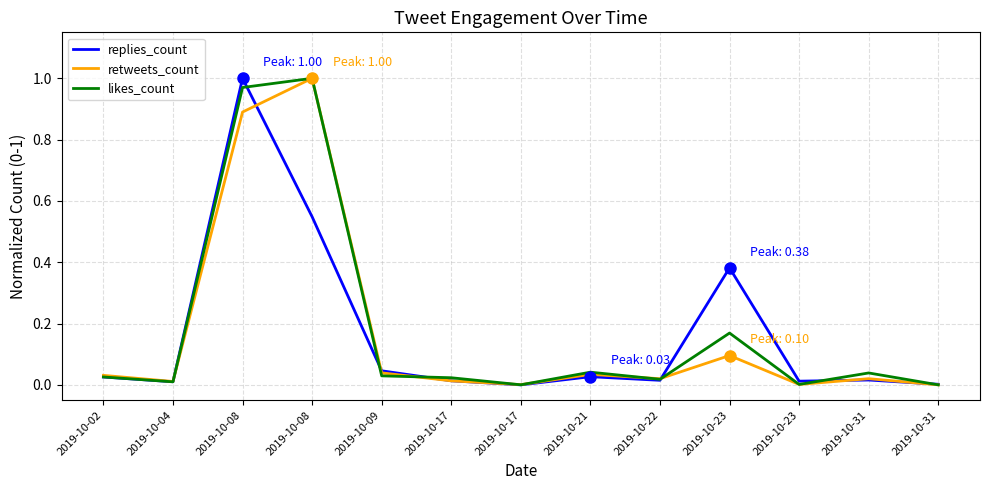

The retweets_count series shows 0.0 at 2019-10-02. True or false?

False